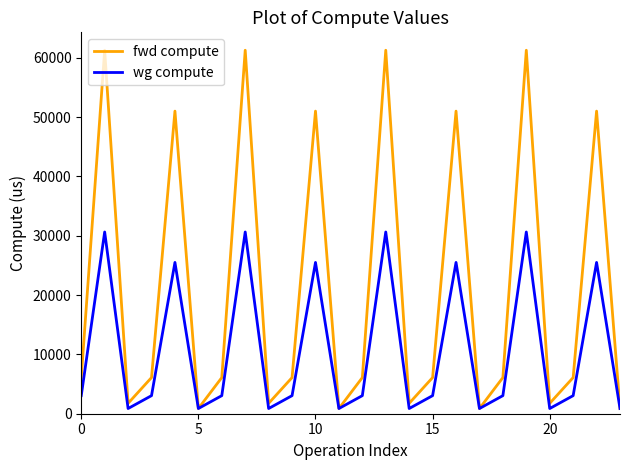

Is this an area chart (filled region under the line)?

No